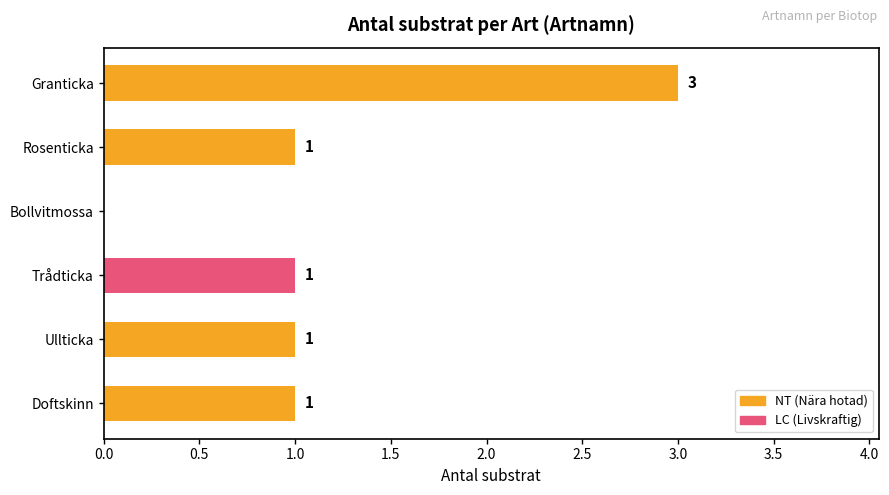

Count the values in the range 1 to 2.

4